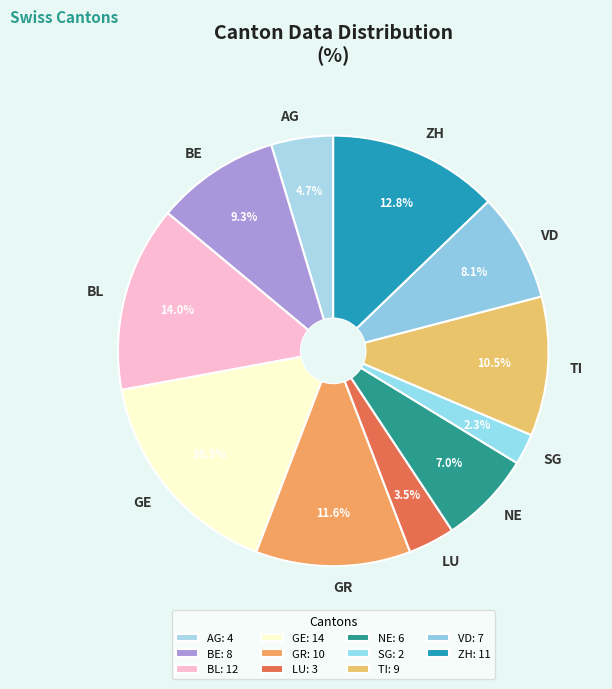

Approximately how many times larger is the value at VD compared to GR?

0.7